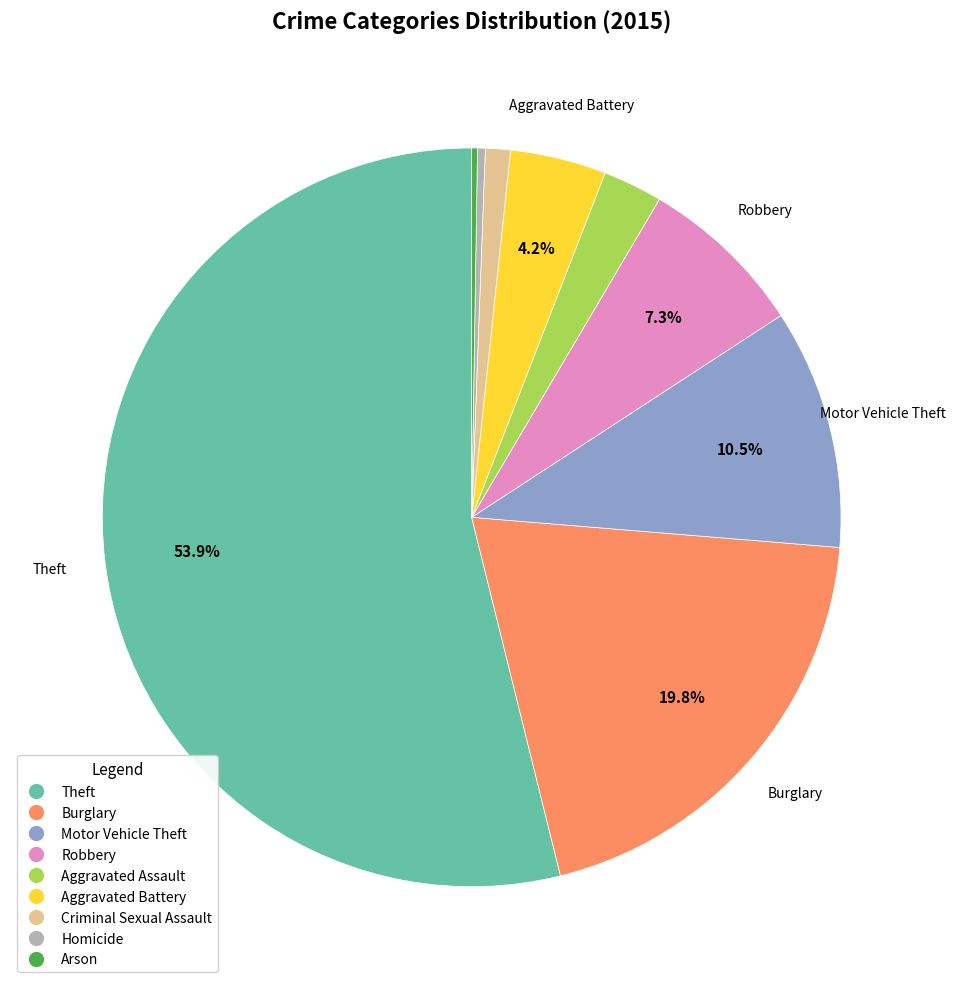

Combined, do Motor Vehicle Theft and Aggravated Battery account for over 50%?

No